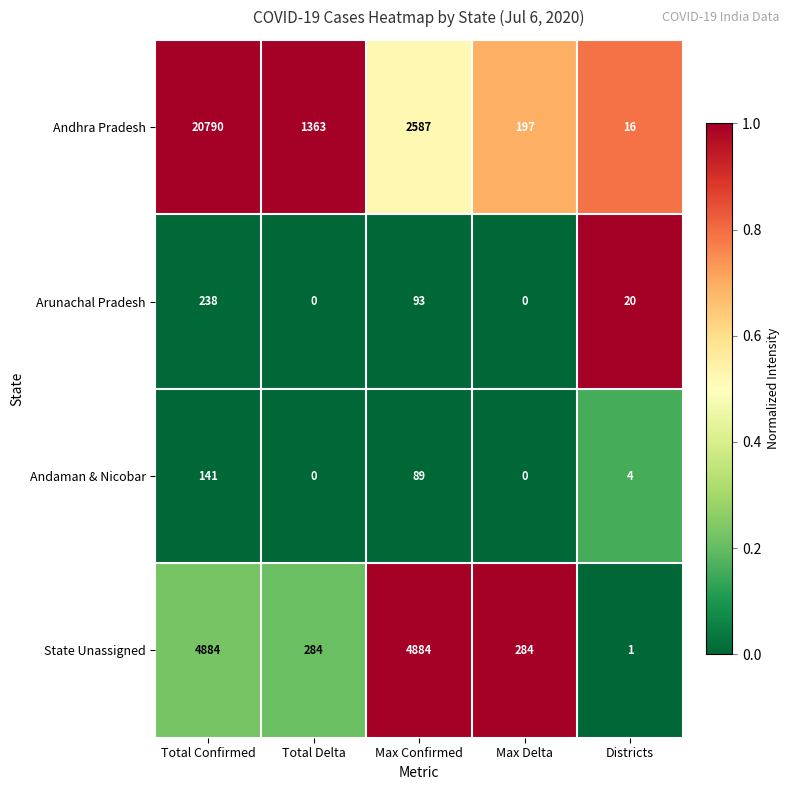

Rank the series by their maximum value, from lowest to highest.

Andaman & Nicobar, Arunachal Pradesh, State Unassigned, Andhra Pradesh